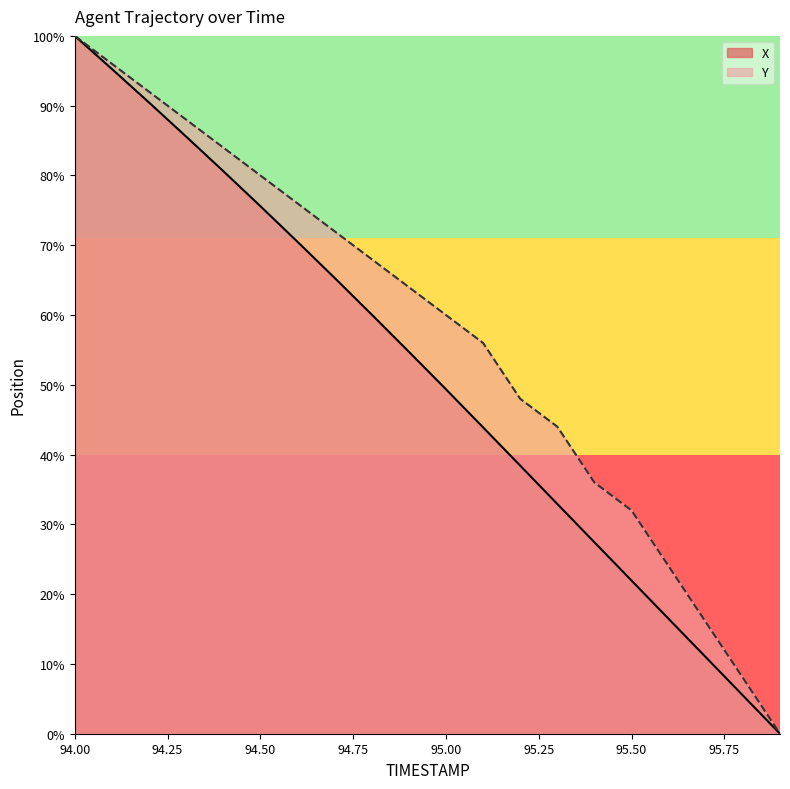

What is the value of the X point at the 9th from the left?

60.1